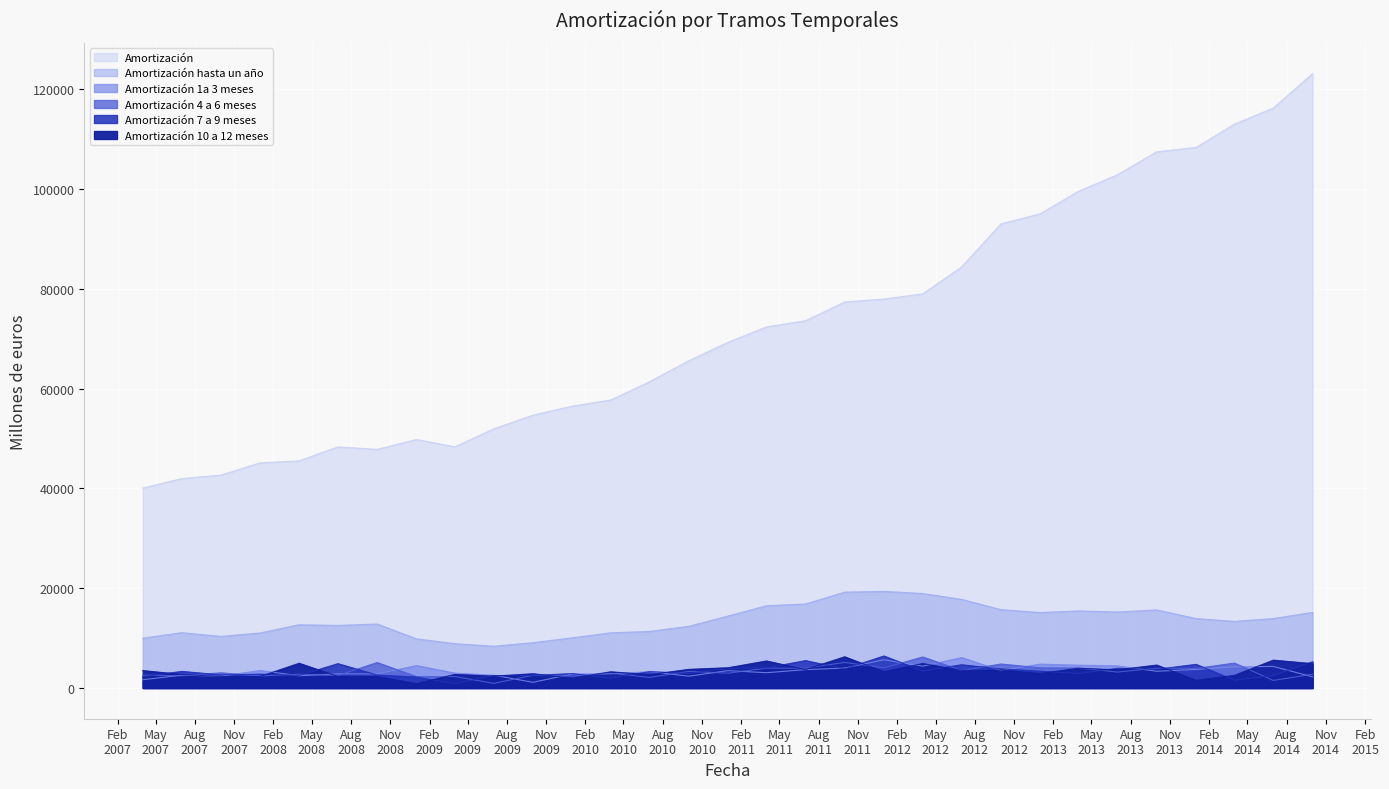

At which category is the sum across all series the highest?

01-10-2014